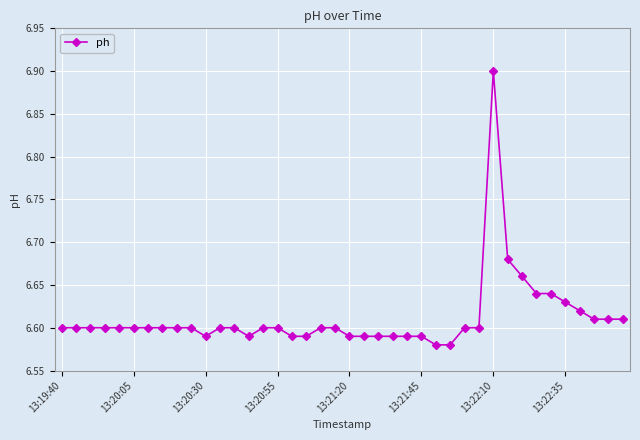

Count the values in the range 6 to 7.

40